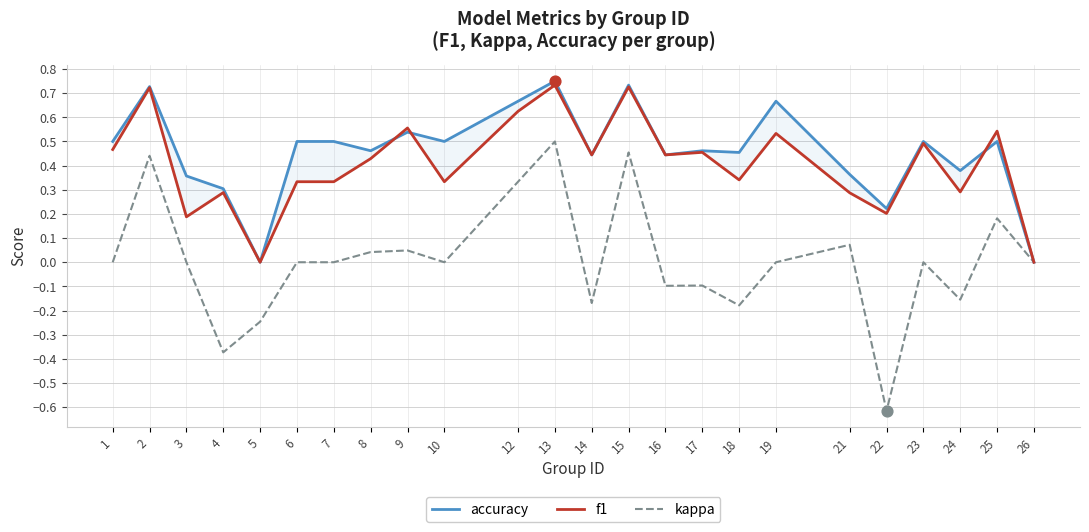

Which series has the largest total across all categories?

accuracy